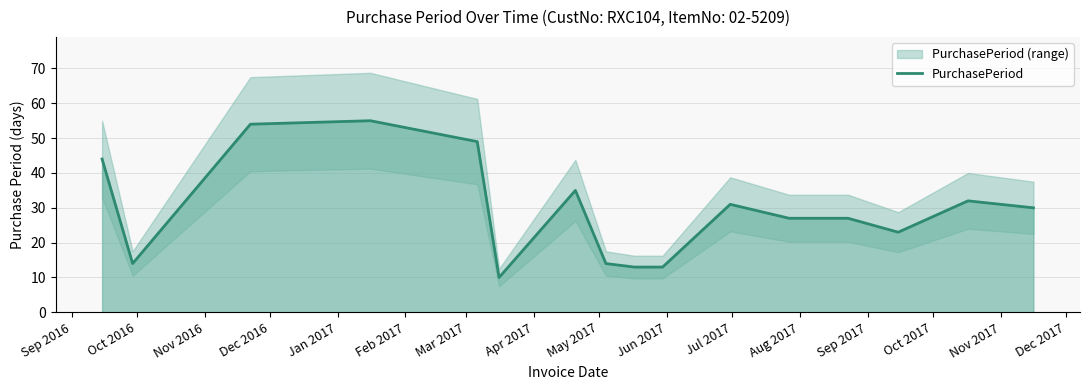

What is the highest value of the PurchasePeriod series?

55